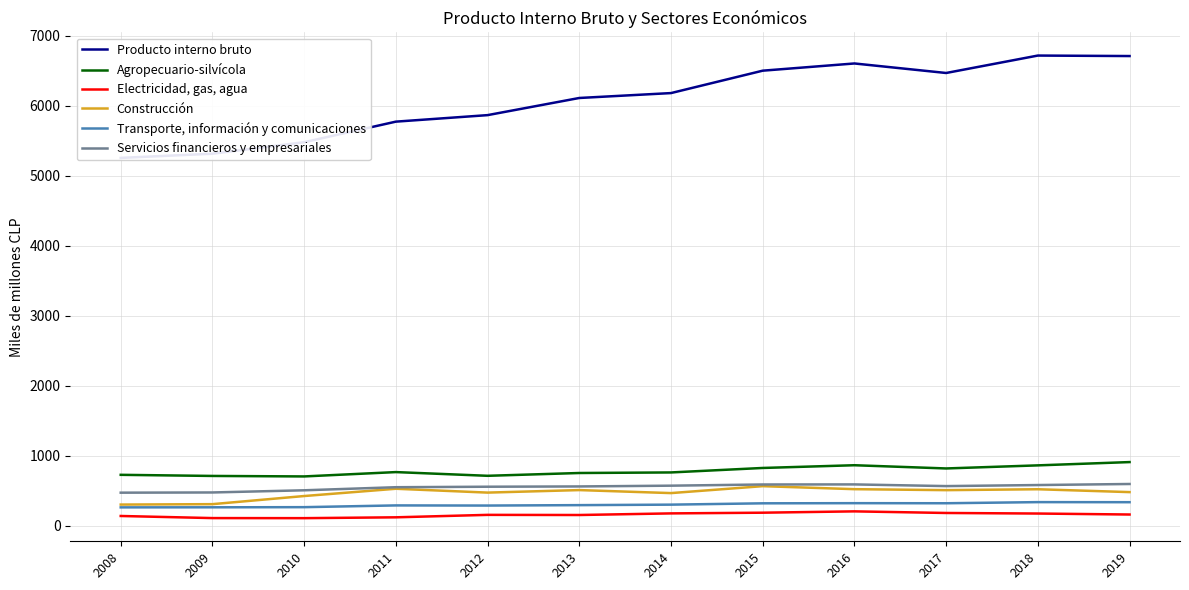

Where is Servicios financieros y empresariales nearest to the value 533?

2011